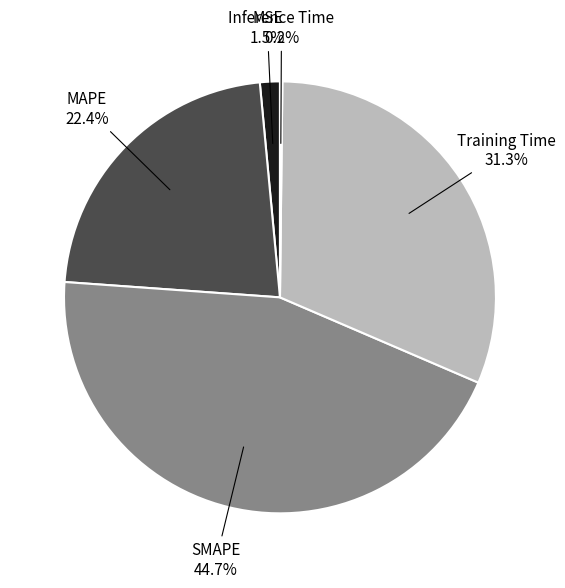

Does any single category account for the majority?

No